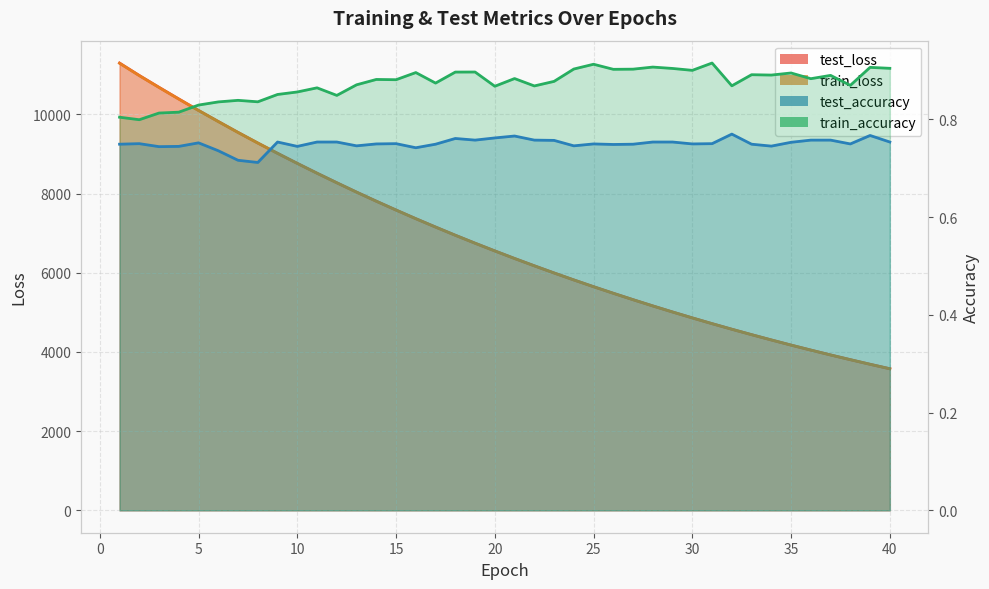

True or false: test_loss has more than 0 points higher than both neighbors.

False